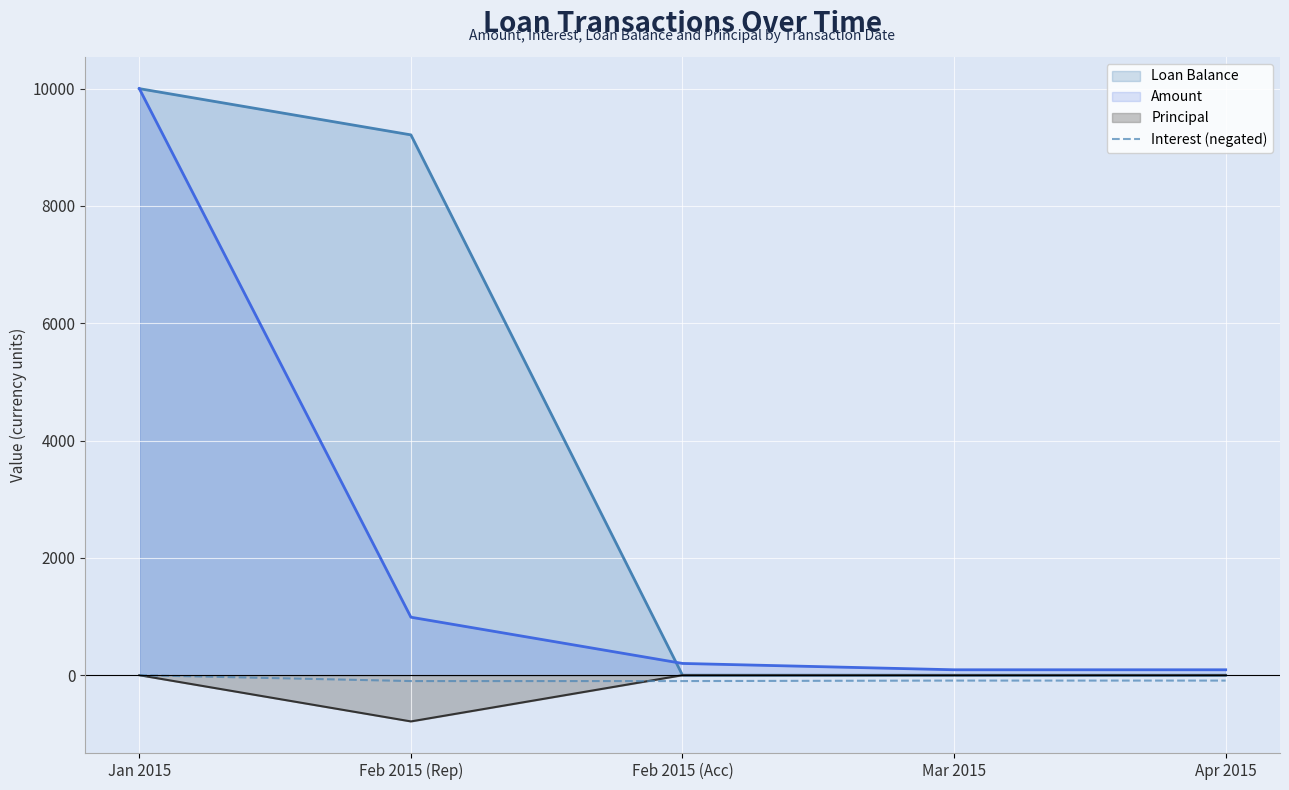

Does the chart display data point markers on the line(s)?

No